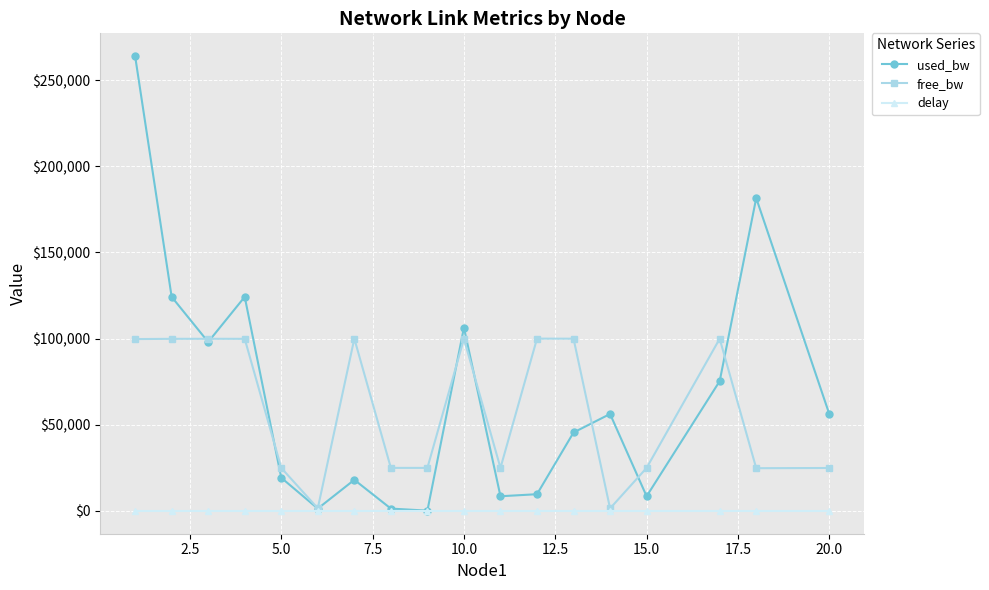

What is the lowest value of the free_bw series?

1493.7